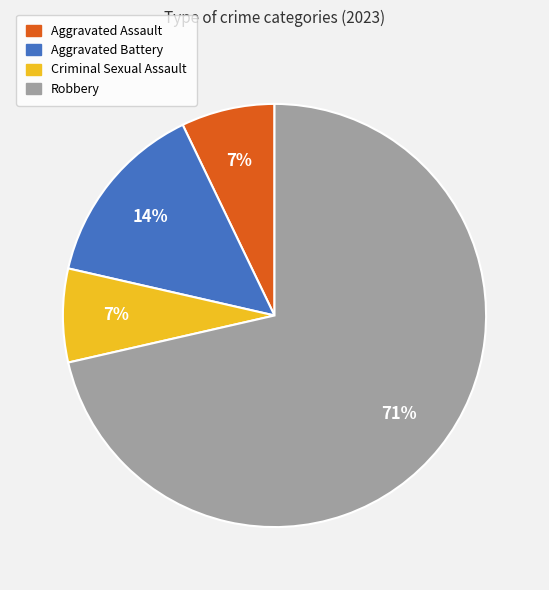

Do Aggravated Assault and Criminal Sexual Assault together represent more than half of the pie?

No